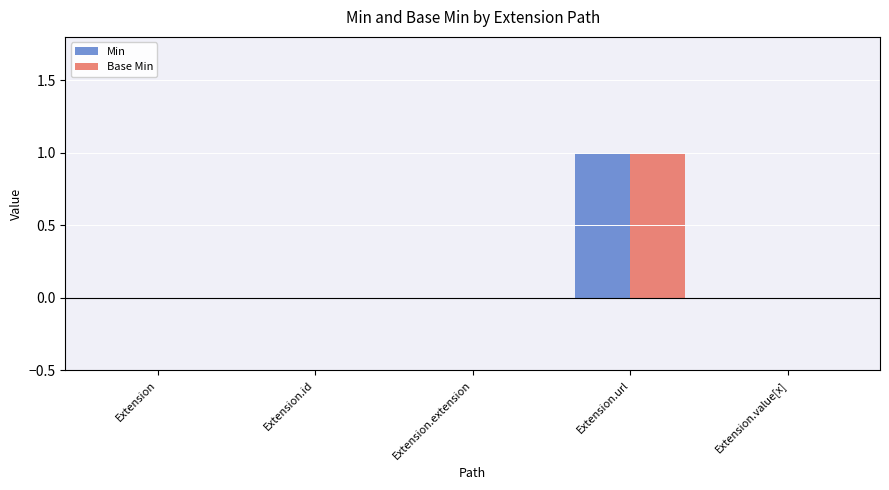

True or false: Base Min has a value of -1 at Extension.extension.

False